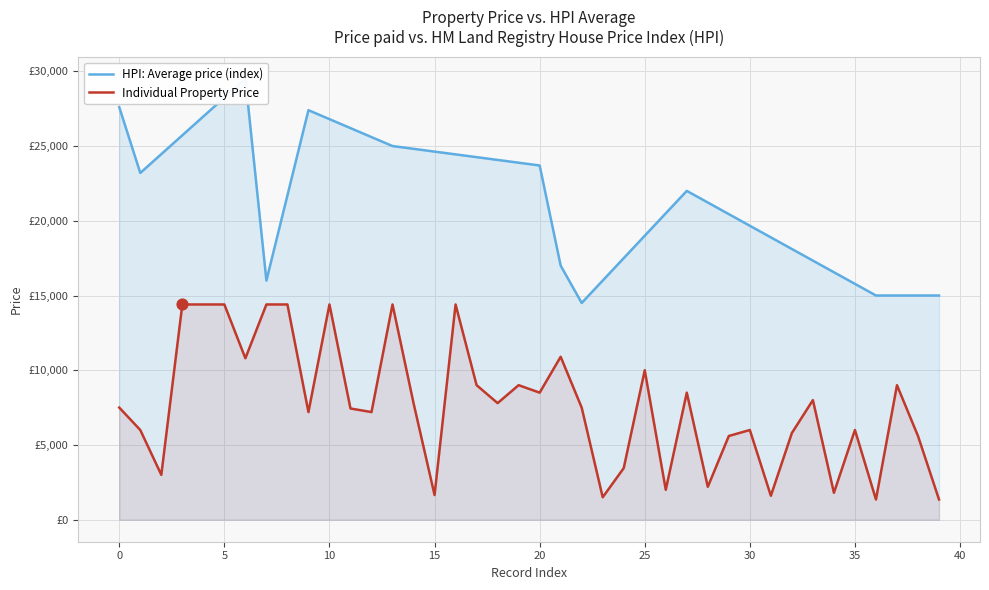

What is the change in value from 9 to 11?

+240